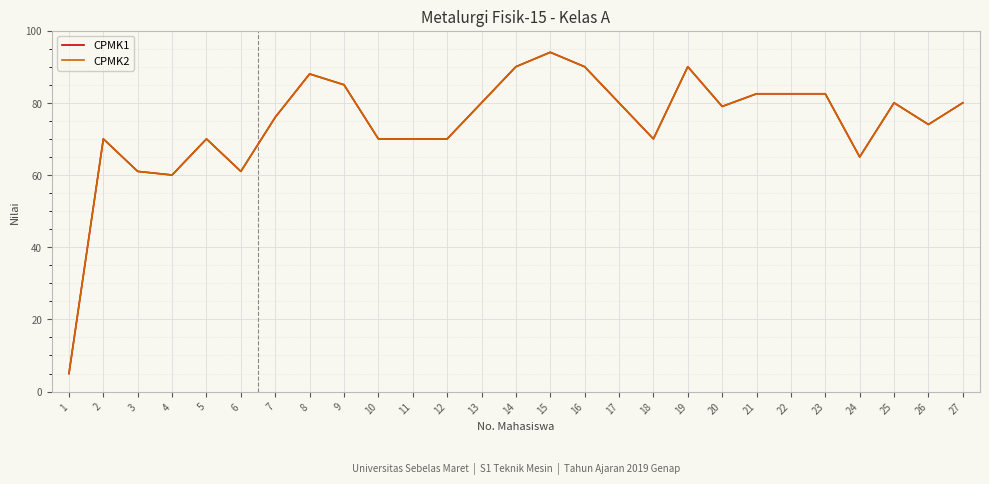

Does the chart have visible grid lines?

Yes